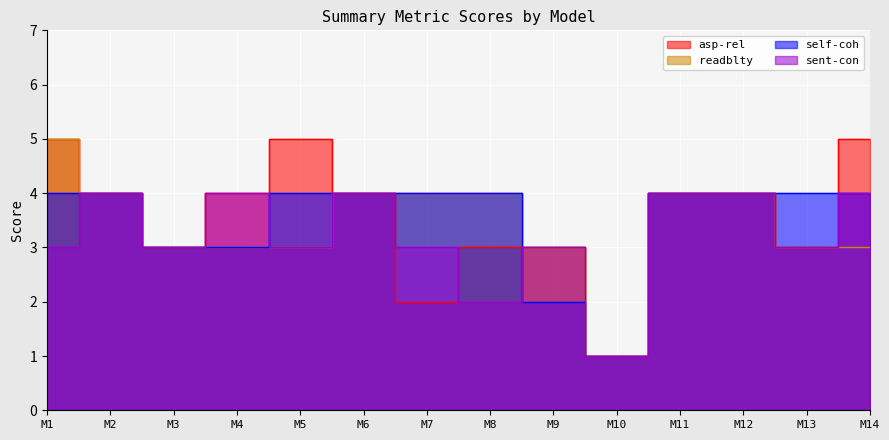

What is the smallest value displayed?

1